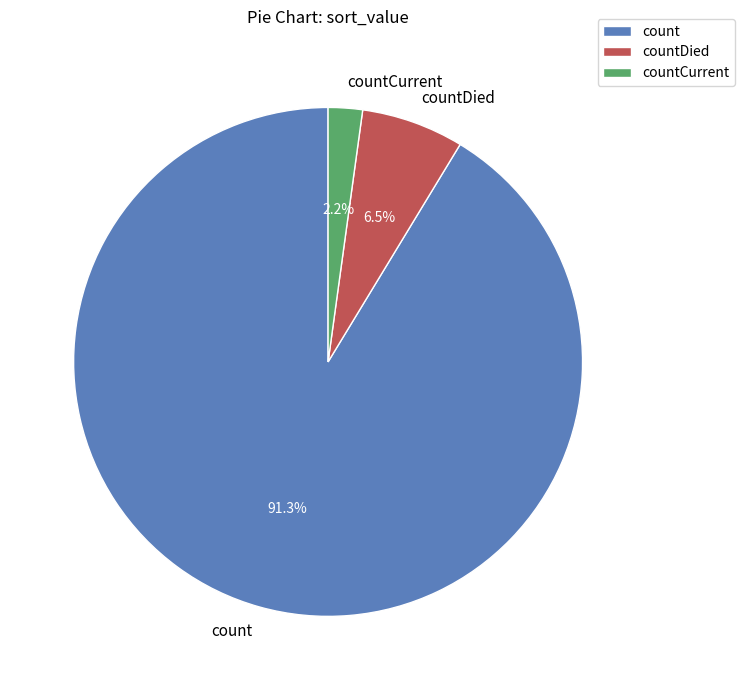

How many segments does this pie chart have?

3